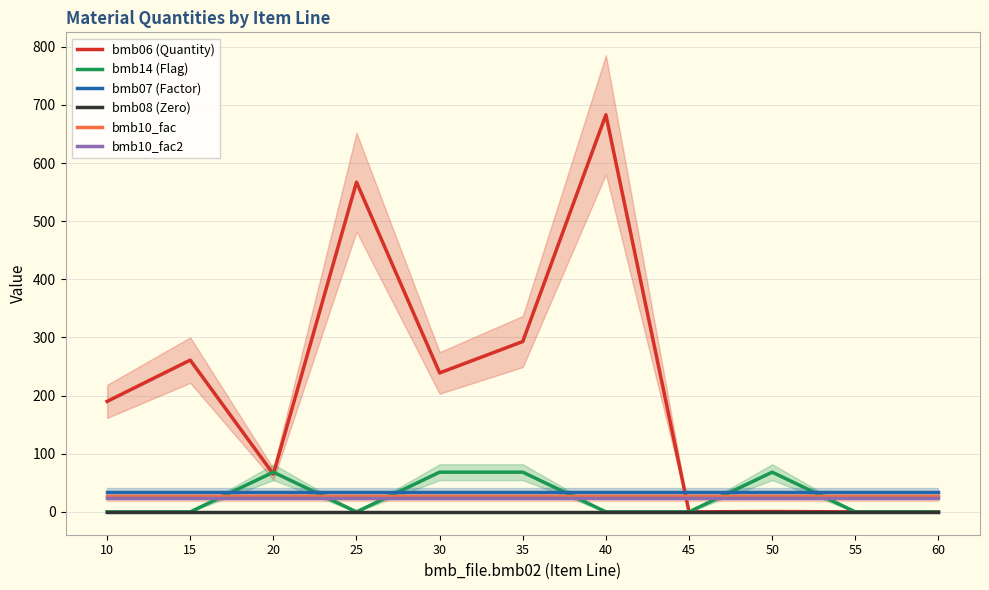

List the series in order of their peak value, highest first.

bmb06 (Quantity), bmb14 (Flag), bmb07 (Factor), bmb10_fac, bmb10_fac2, bmb08 (Zero)